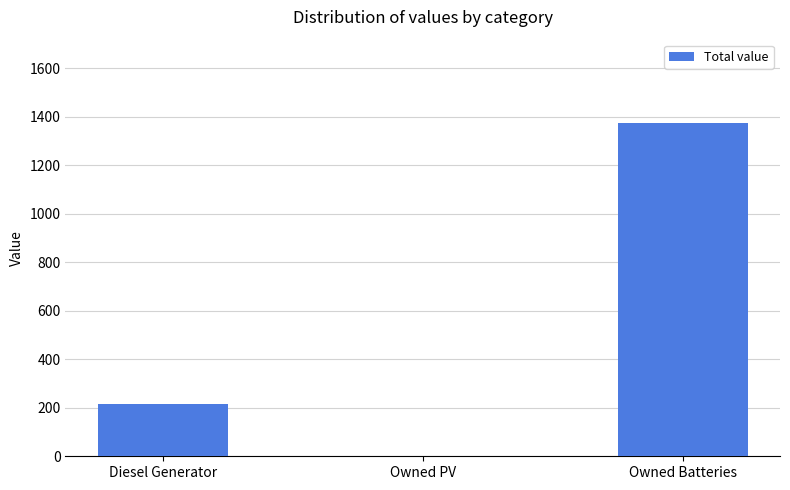

What is the sum of all values?

1591